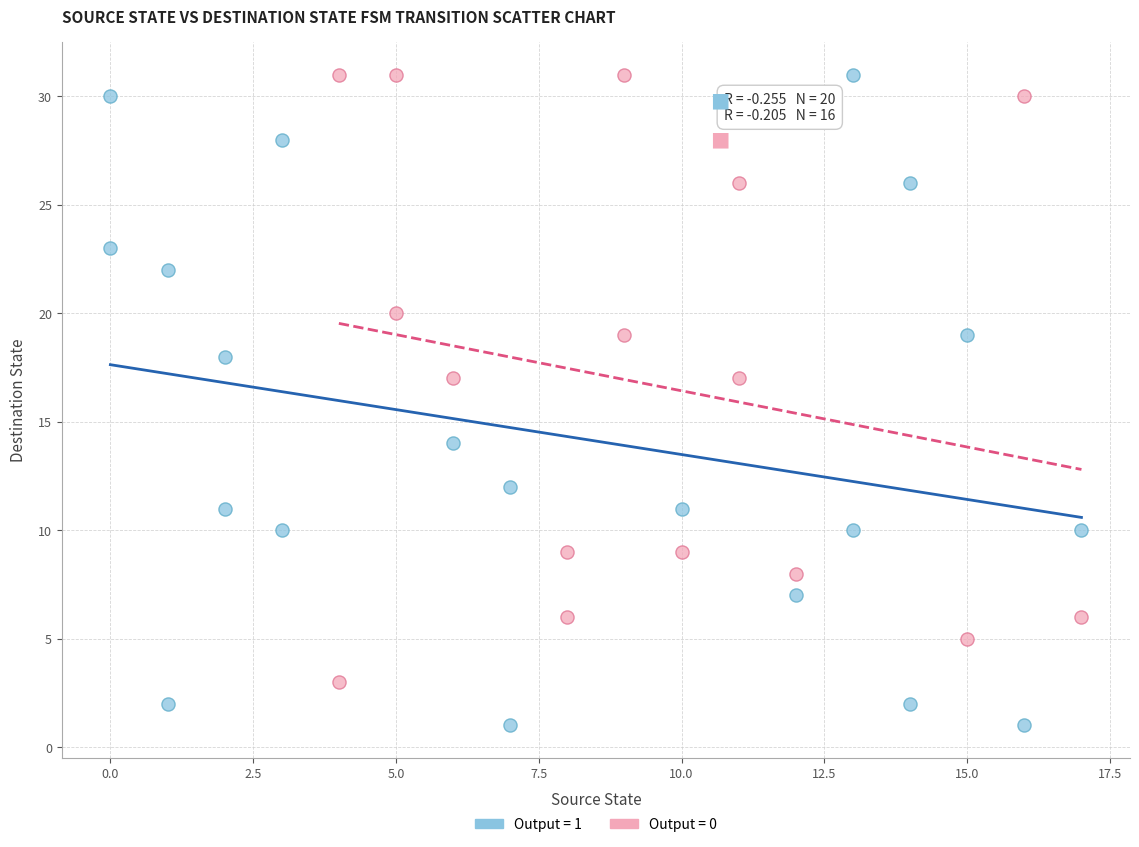

Which series contains the lowest Y value?

Output = 1